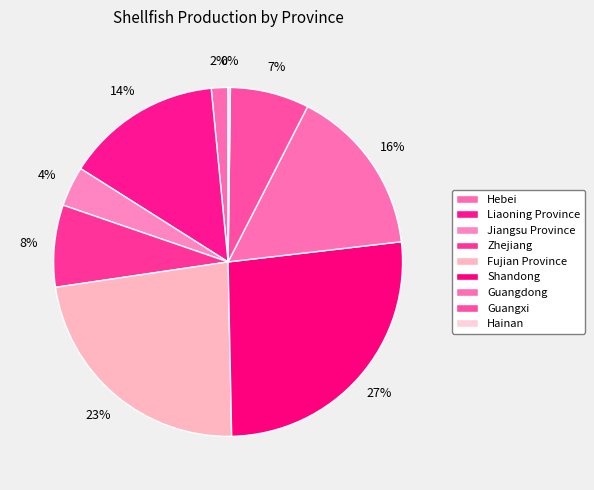

Which category has the biggest portion of the pie?

Shandong